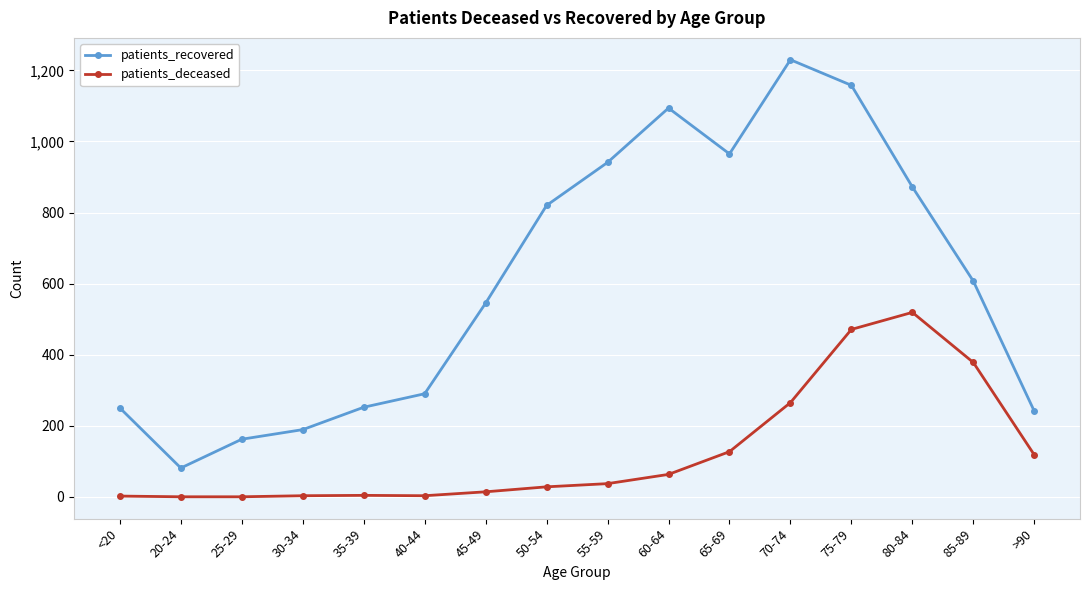

True or false: patients_recovered and patients_deceased cross at least once.

False